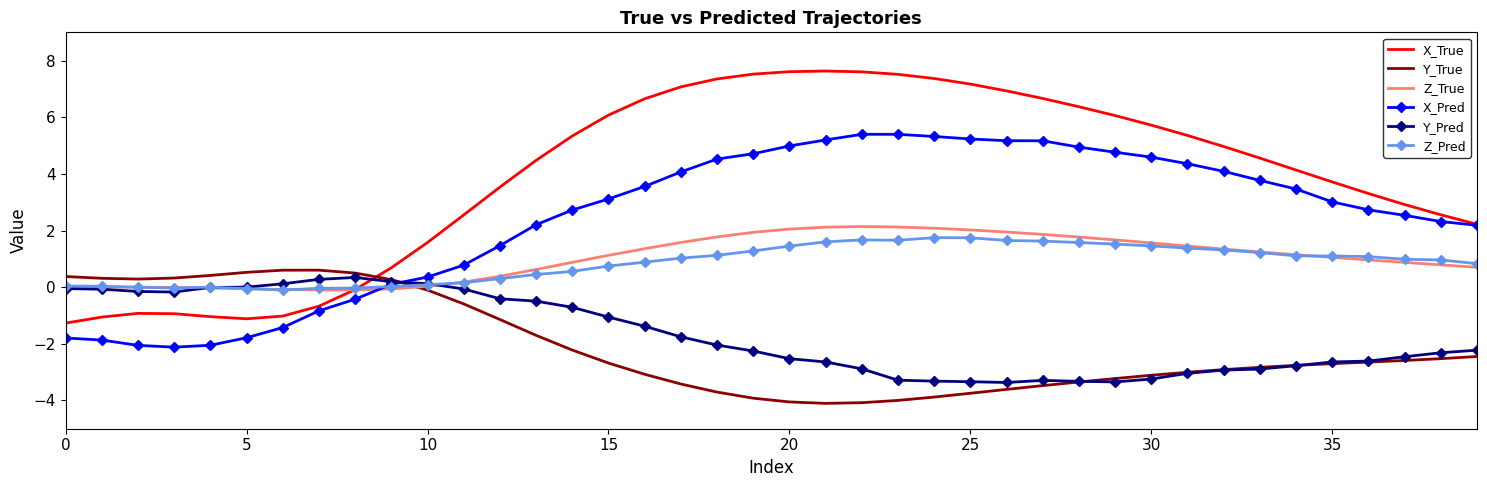

What is the highest value of the Z_True series?

2.1